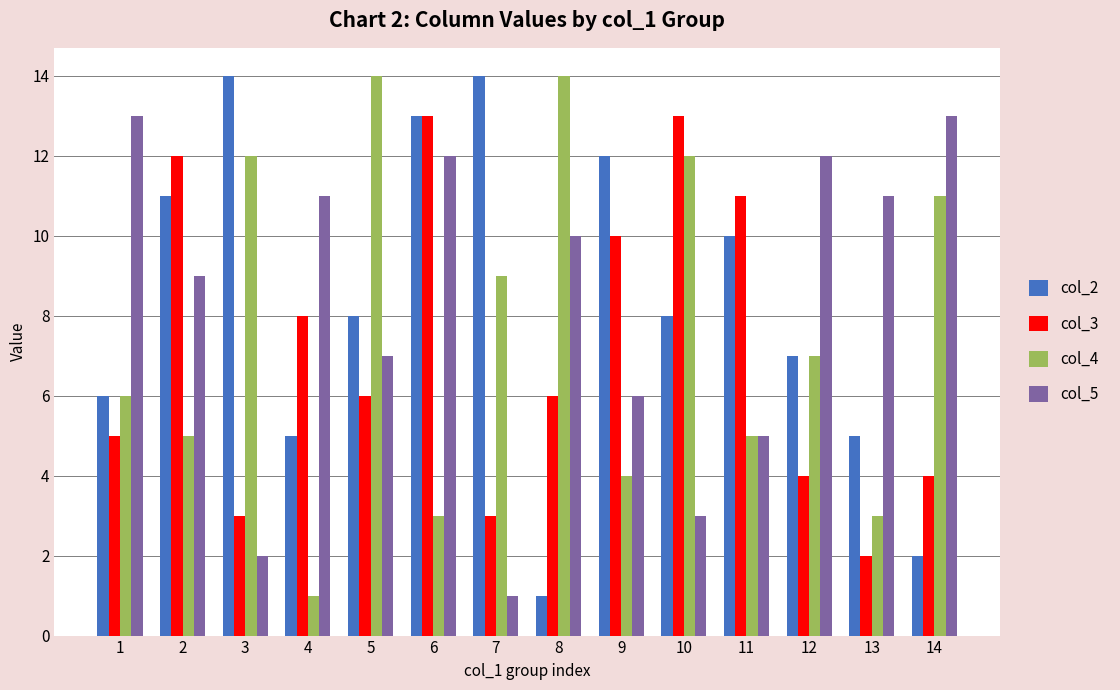

Does the chart contain any negative values?

No